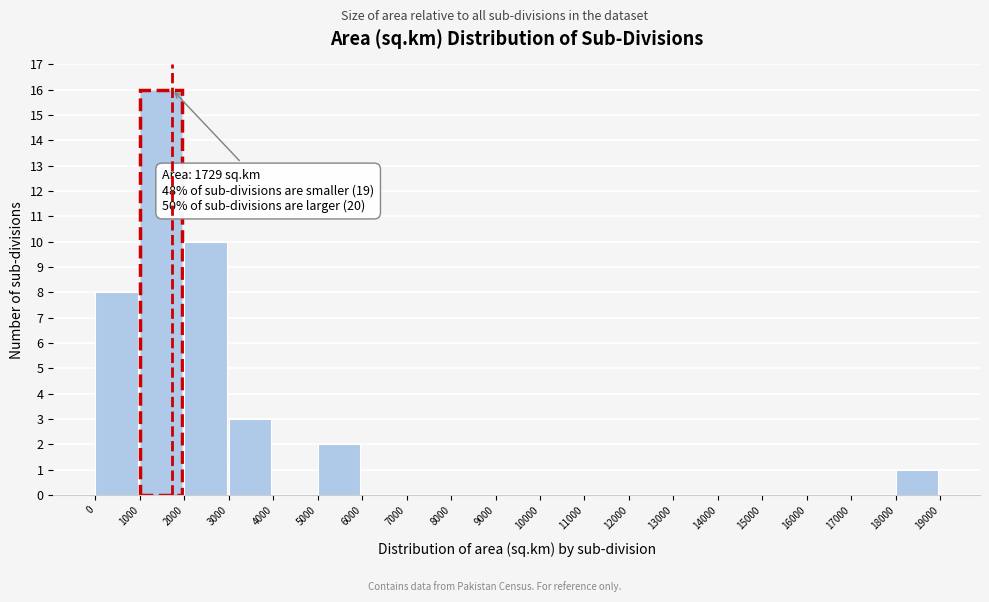

Which range on the x-axis has the tallest bar?

1000 to 2000